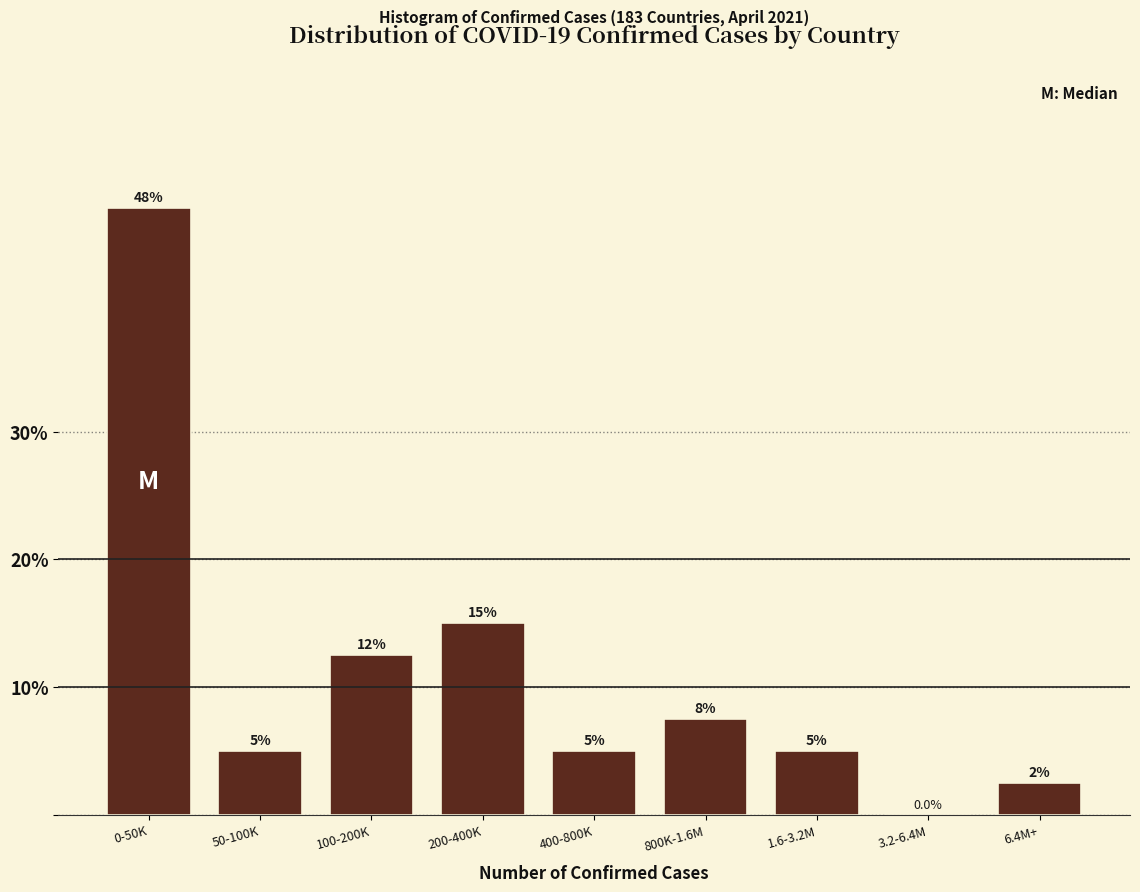

Reading right to left, what are all the values shown in this chart?

6.4M+=2.5	3.2-6.4M=0.0	1.6-3.2M=5.0	800K-1.6M=7.5	400-800K=5.0	200-400K=15.0	100-200K=12.5	50-100K=5.0	0-50K=47.5